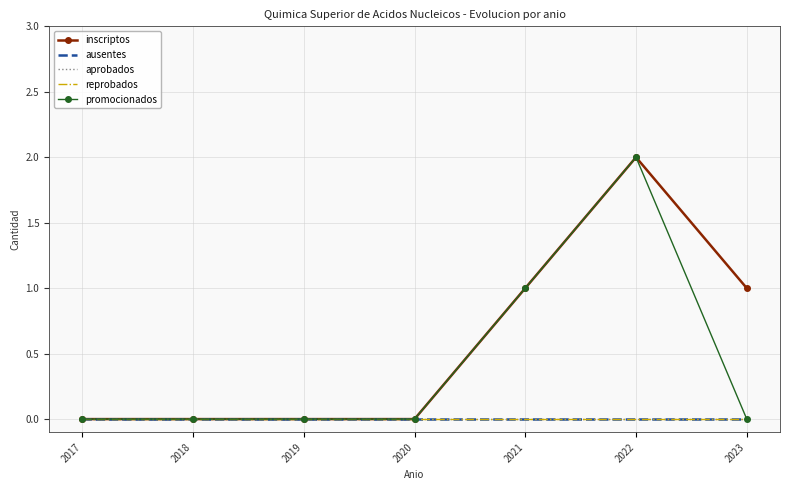

The inscriptos series shows 0 at 2019. True or false?

True